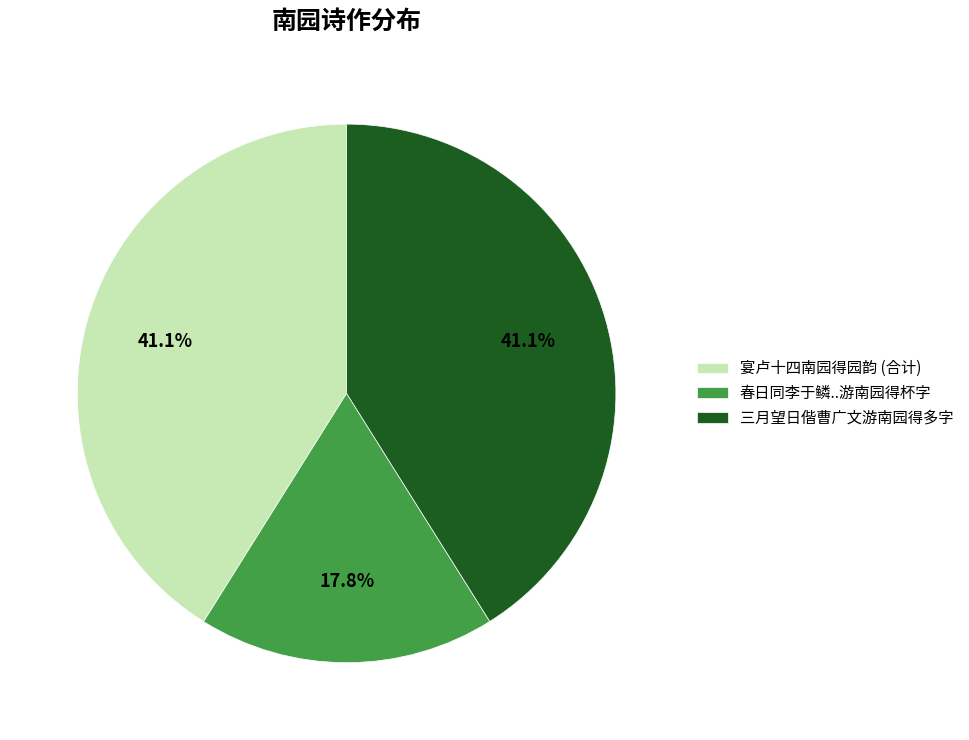

Approximately how many times larger is the value at 春日同李于鳞..游南园得杯字 compared to 宴卢十四南园得园韵 (合计)?

0.4